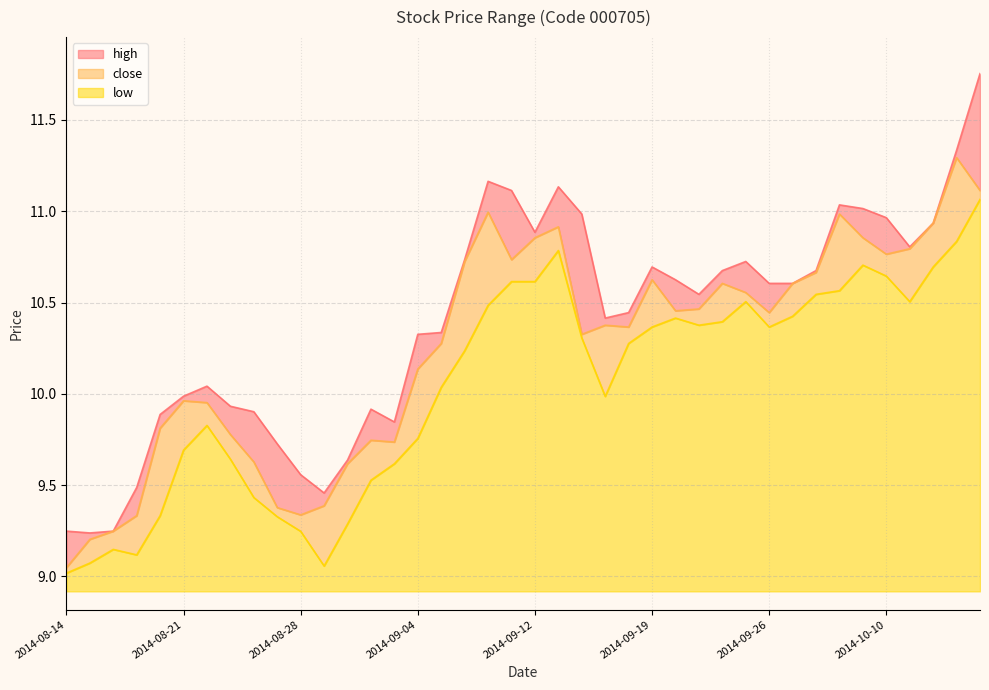

What is the average value of the close series?

10.3